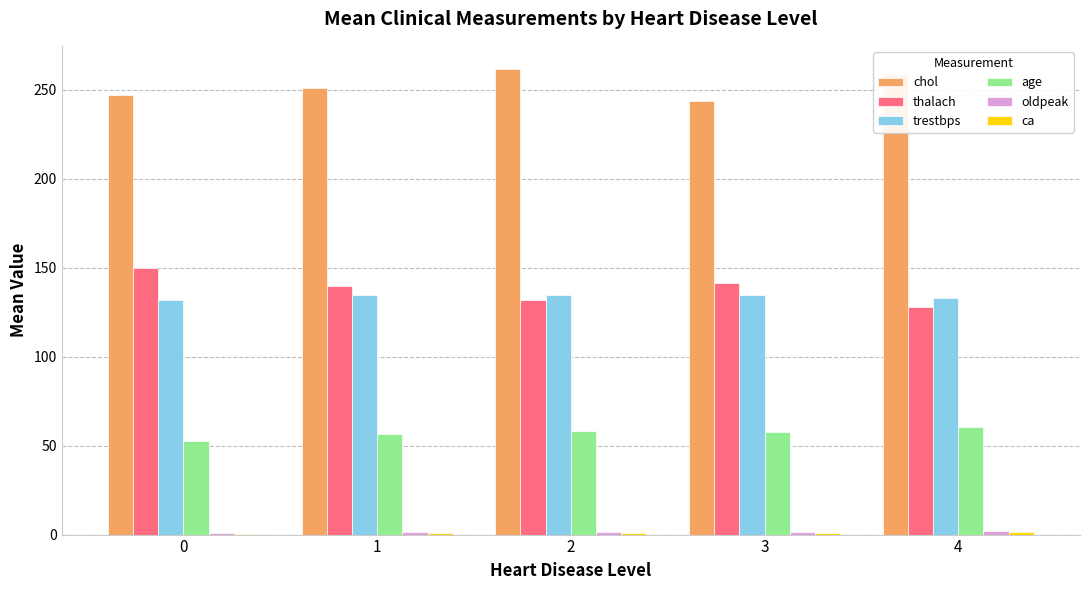

The thalach series shows 49.3 at 3. True or false?

False